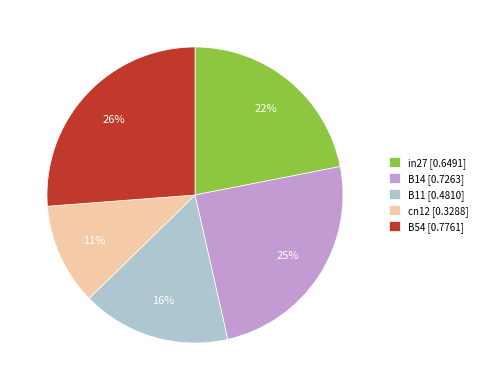

Rank the categories by value from lowest to highest.

cn12, B11, in27, B14, B54